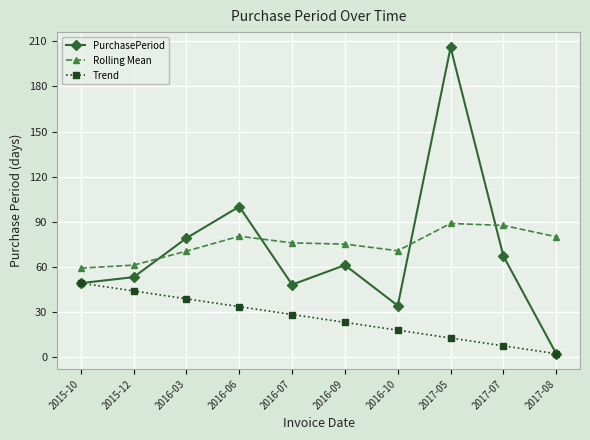

The PurchasePeriod series shows 79.6 at 2016-09. True or false?

False